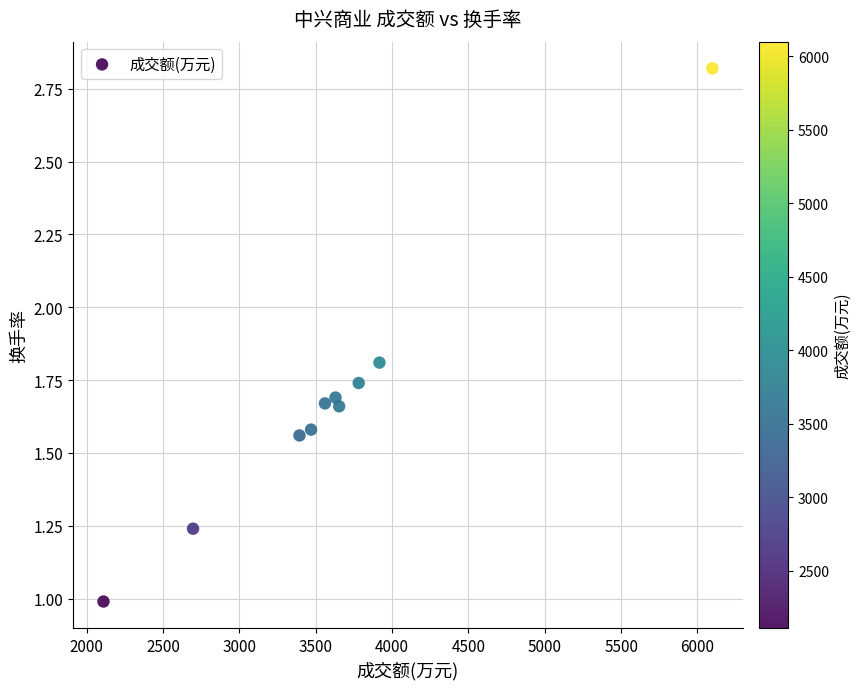

What is the range of Y values (max minus min)?

1.8